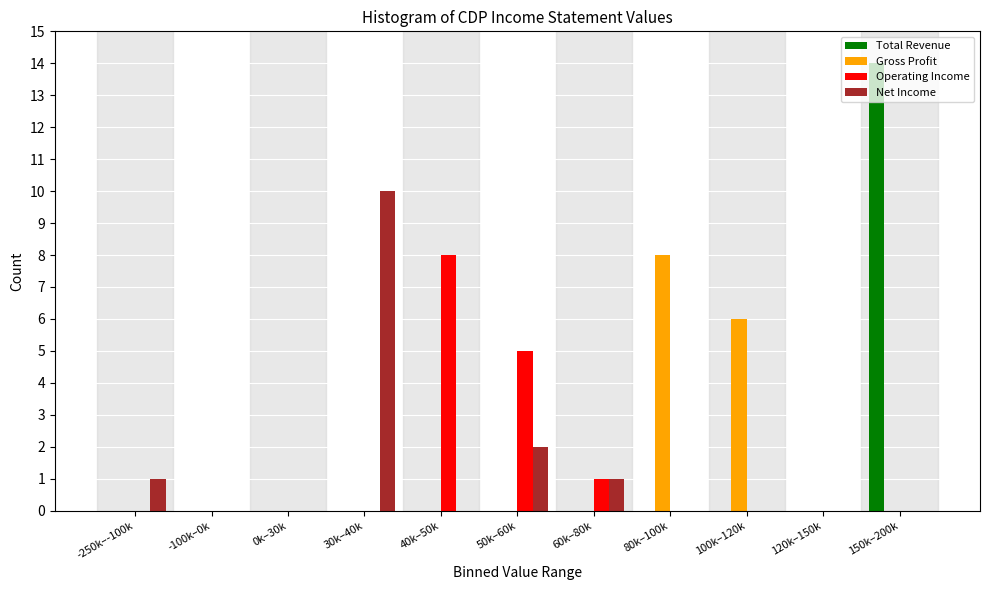

Is it true that Total Revenue equals 0 at 30k–40k?

True